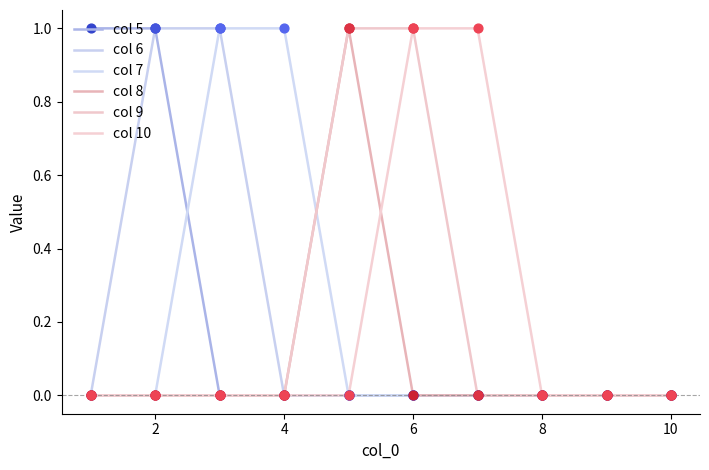

Which series has the largest total across all categories?

col 5